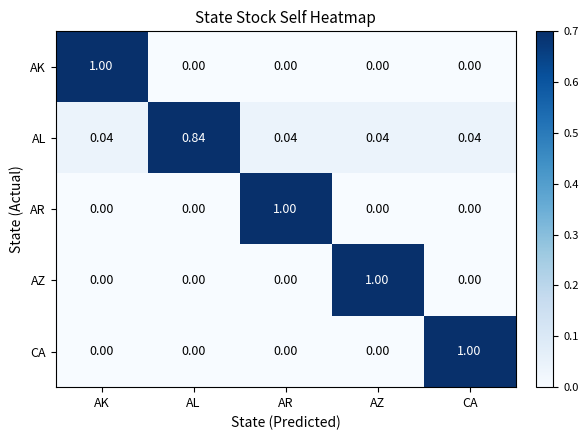

Which category has the highest value in the AL series?

AL